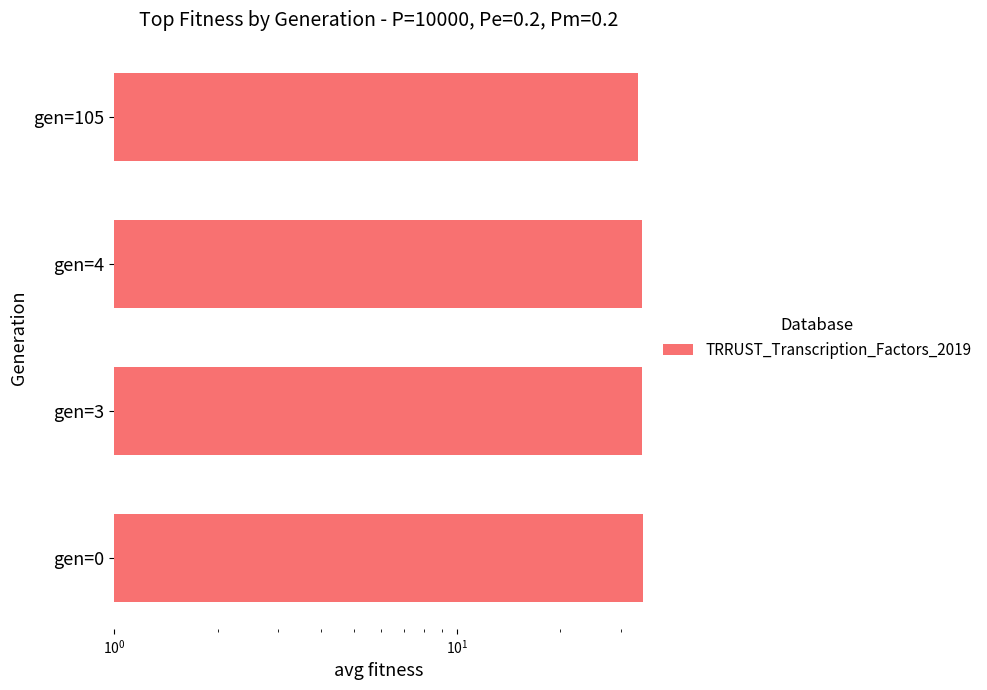

What is the sum of all values?

137.5